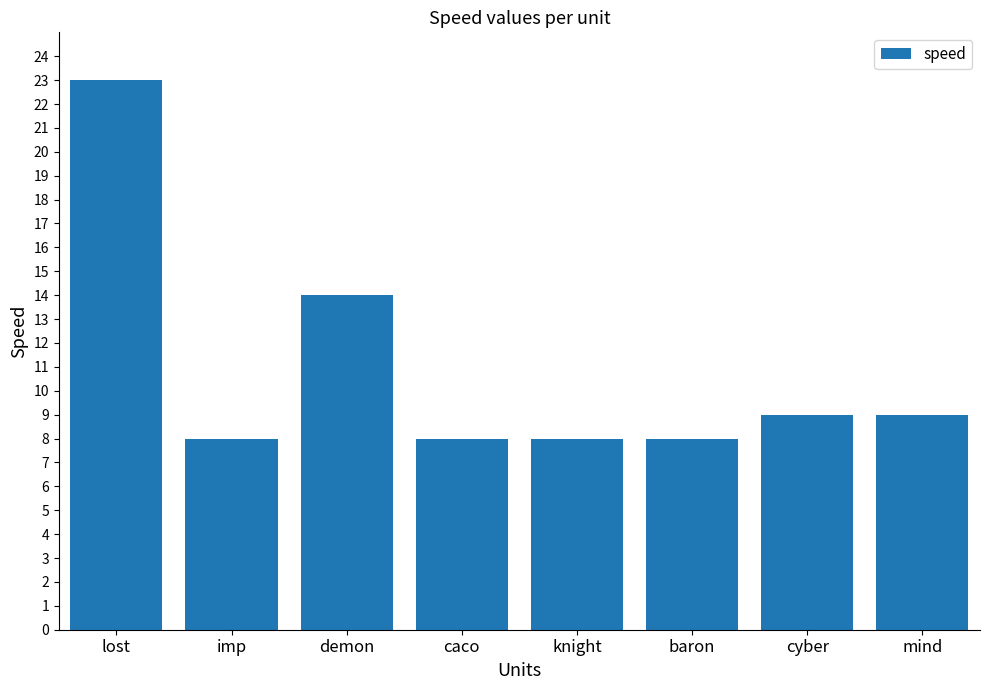

Which category has the highest value across all series?

lost